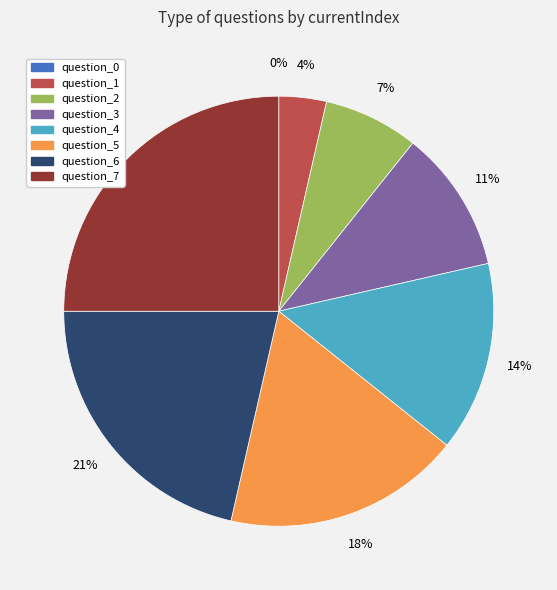

Combined, do question_7 and question_4 account for over 50%?

No